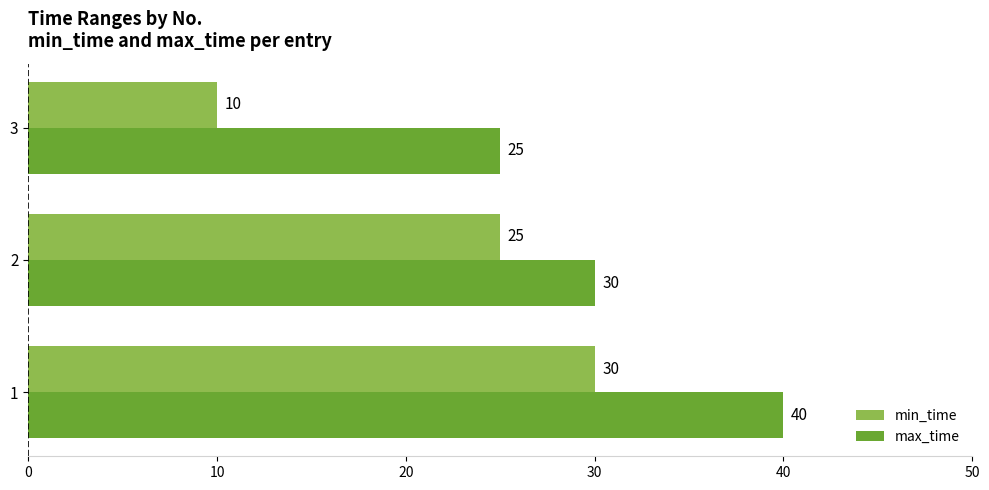

What is the sum of the max_time values at 1 and 2?

70